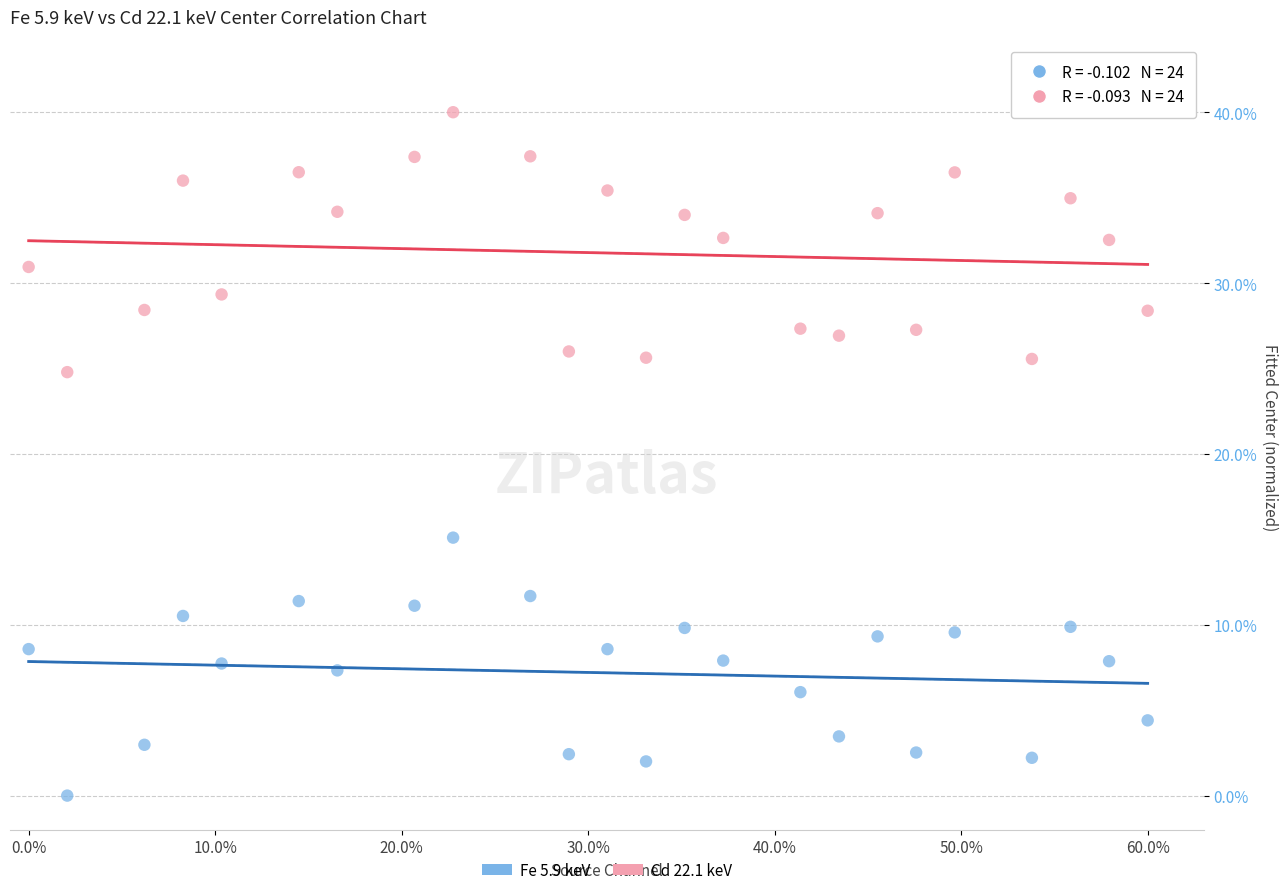

Across all data points, what is the range of Y values (max minus min)?

40.0